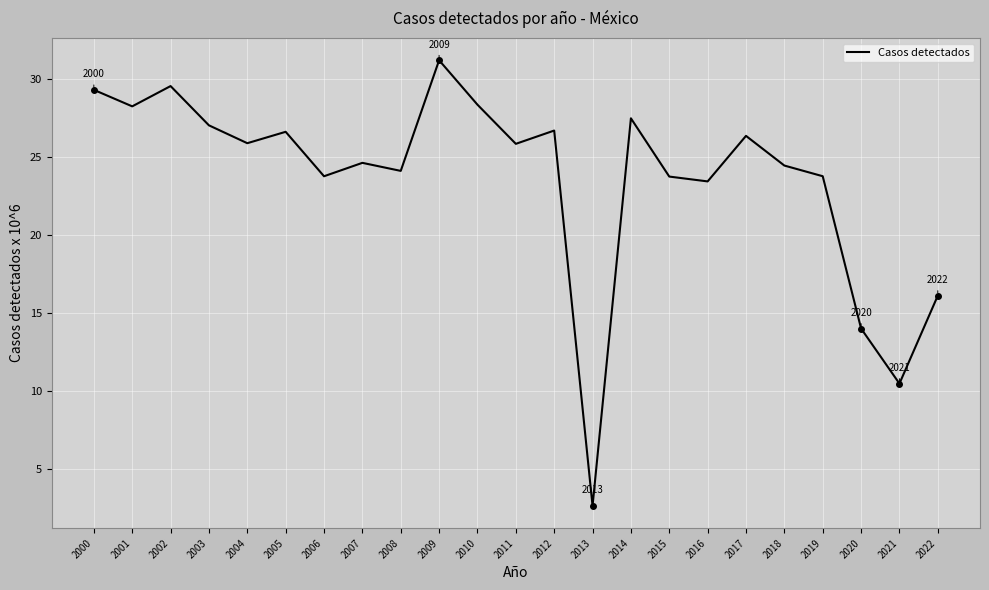

What is the ratio of the value at 2002 to the value at 2018?

1.2